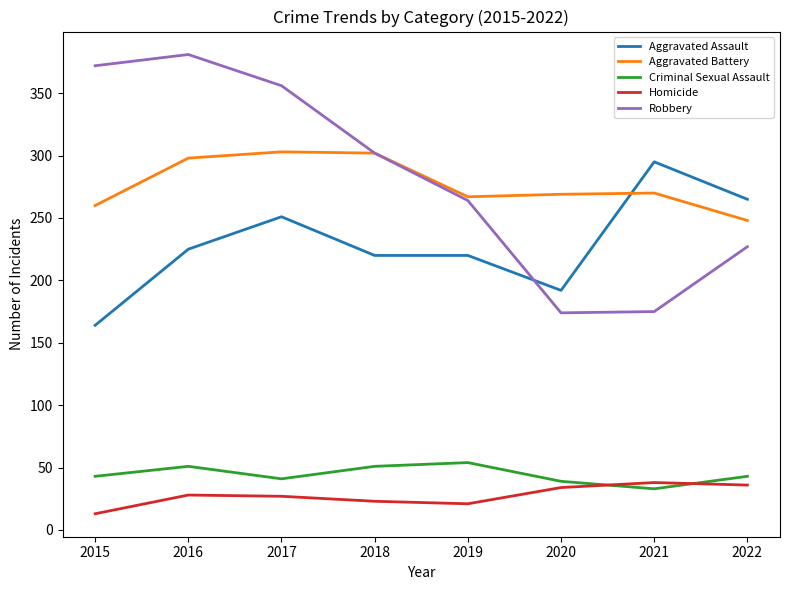

Which series changed the most between 2016 and 2022?

Robbery